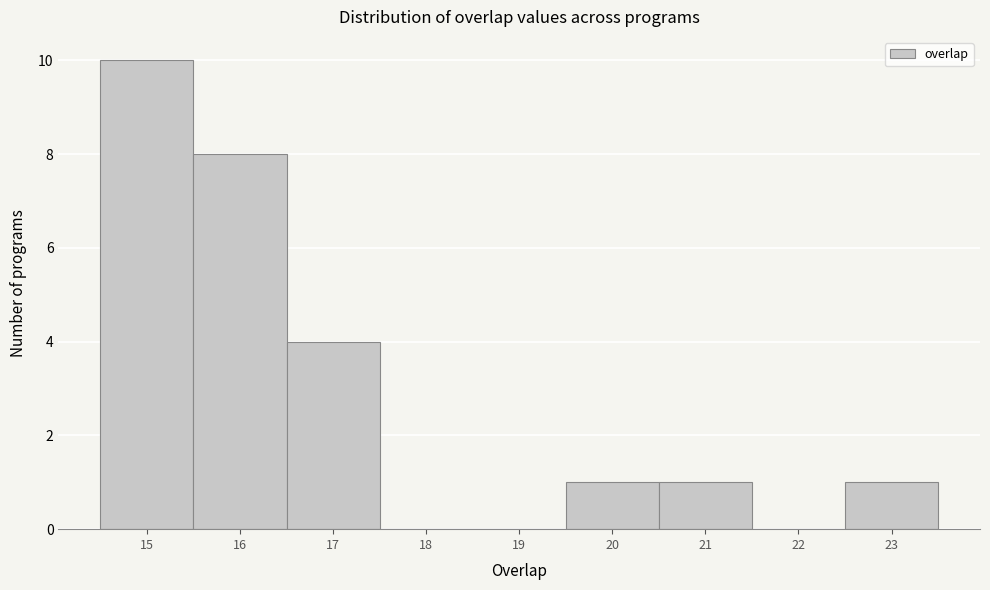

Which range on the x-axis has the tallest bar?

14.5 to 15.5